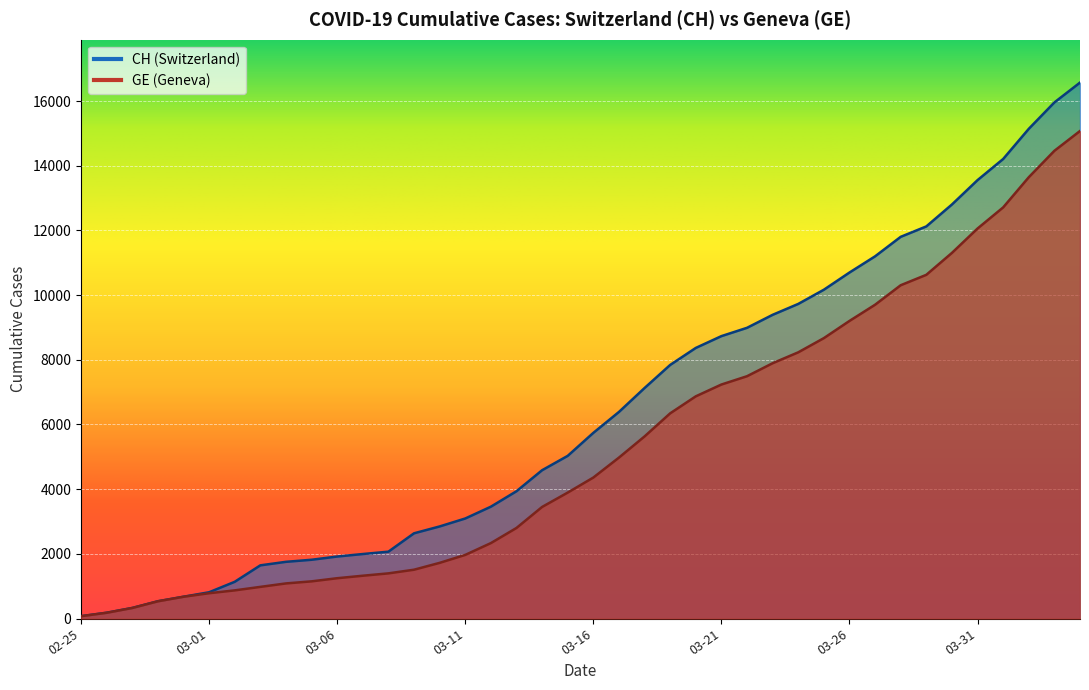

True or false: CH and GE intersect in this chart.

False